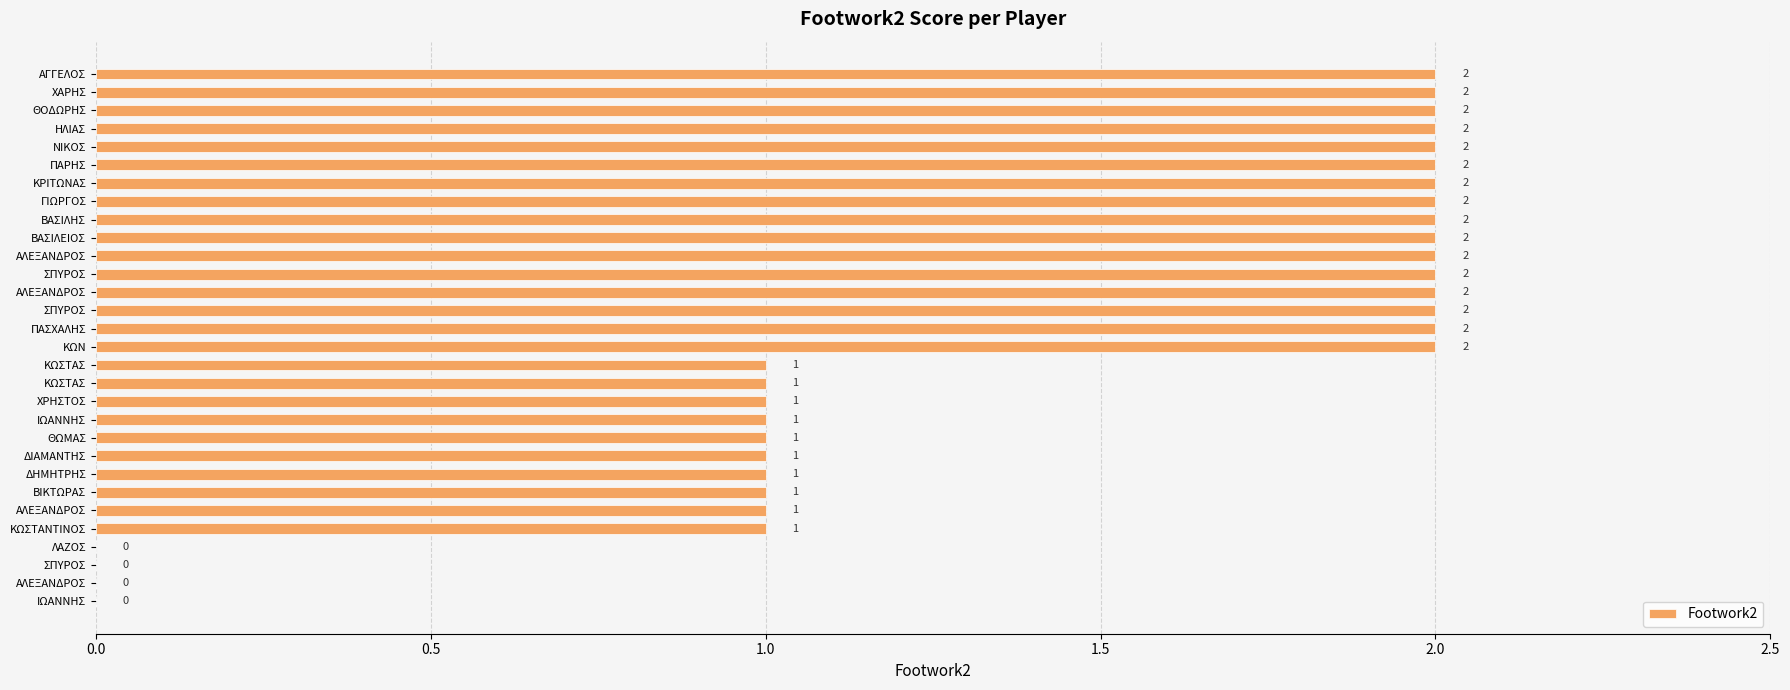

Are the bars horizontal?

Yes